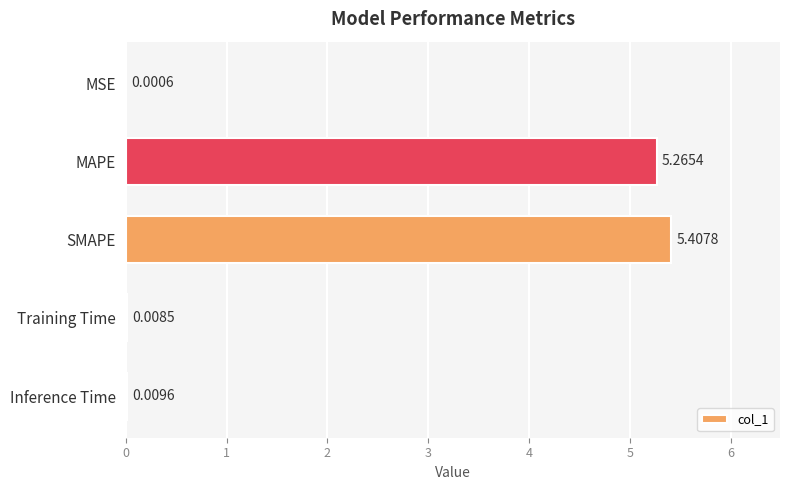

At which label is the value closest to 2?

Inference Time